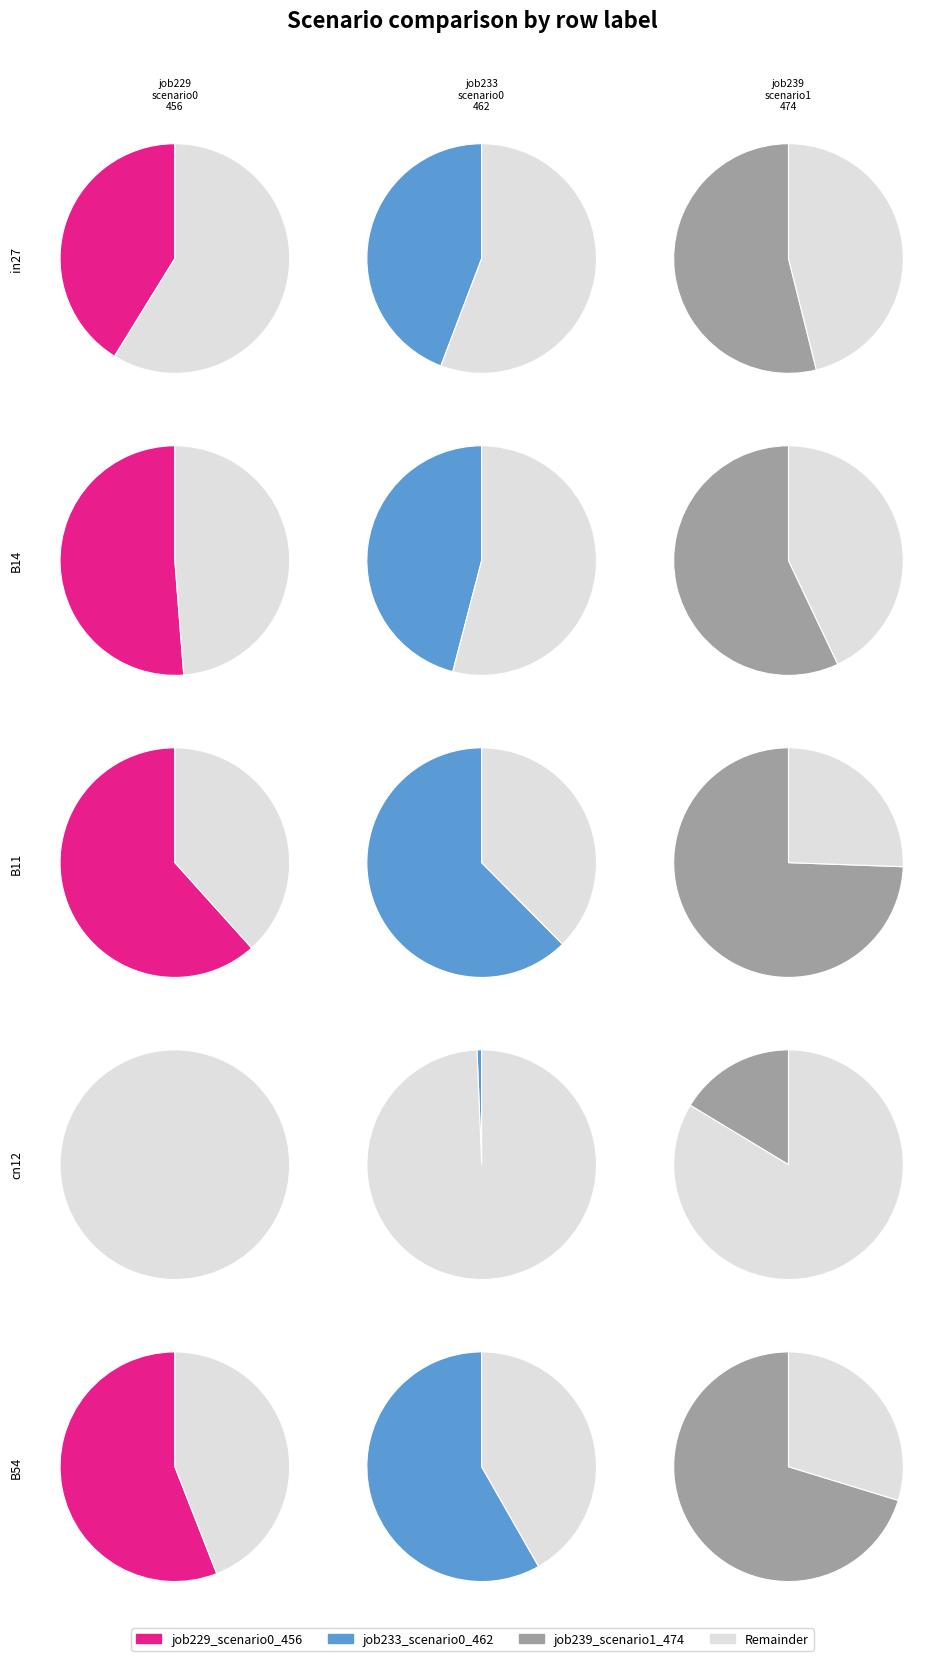

How many segments does this pie chart have?

5